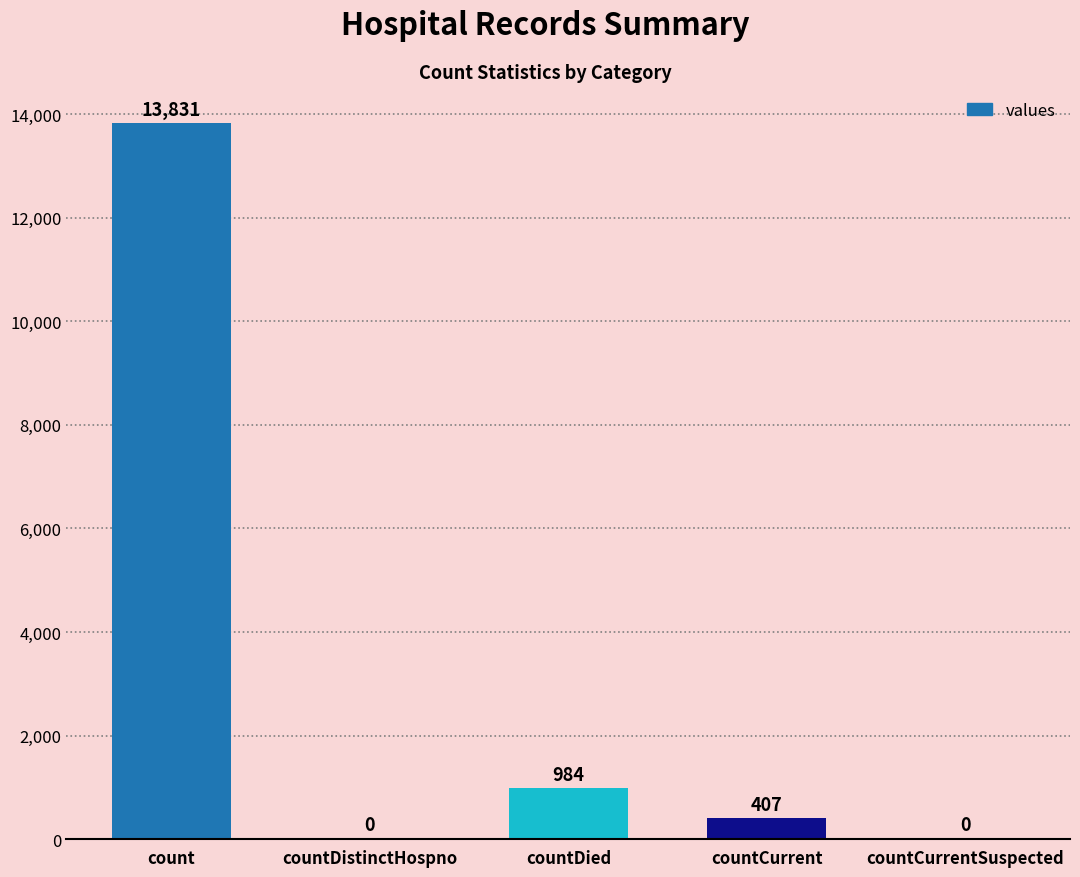

Reading left to right, list all the values displayed in this chart.

count=13831	countDistinctHospno=0	countDied=984	countCurrent=407	countCurrentSuspected=0